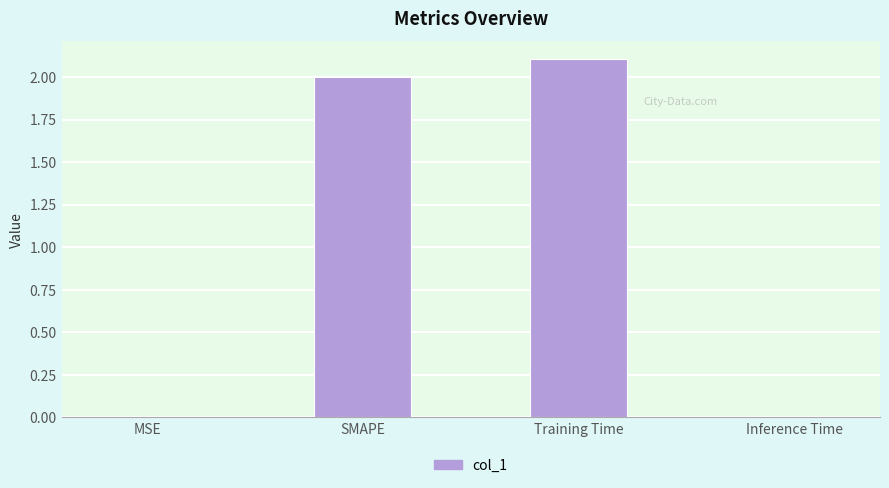

What is the sum of all values?

4.1